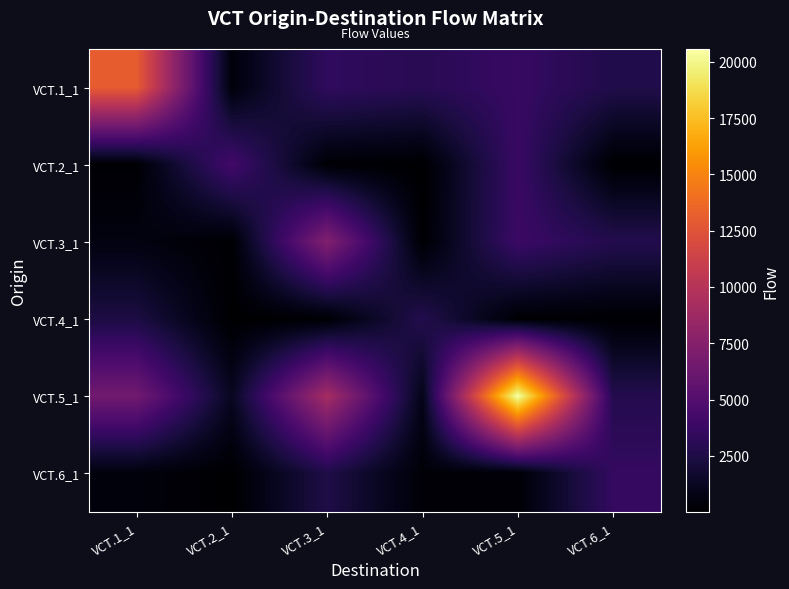

Between VCT.2_1 and VCT.6_1, which is larger?

VCT.6_1